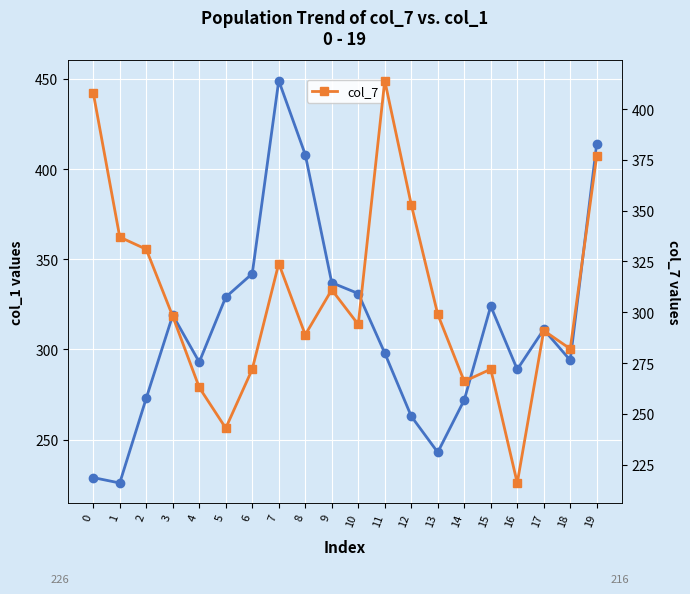

True or false: col_7 has more than 0 interior local peaks.

True